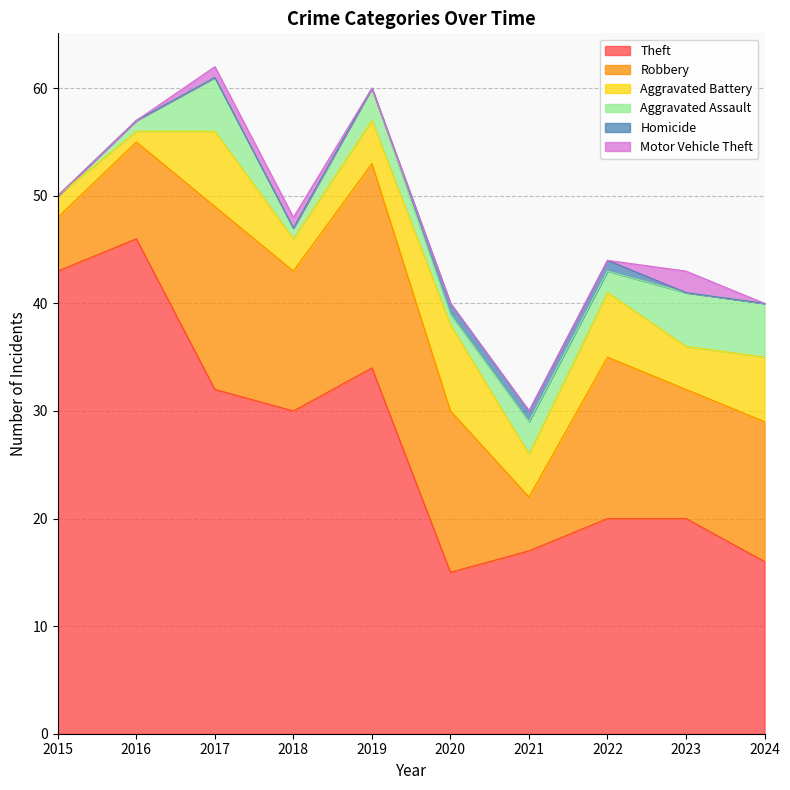

Rank the categories by Homicide value from highest to lowest.

2020, 2021, 2022, 2015, 2016, 2017, 2018, 2019, 2023, 2024